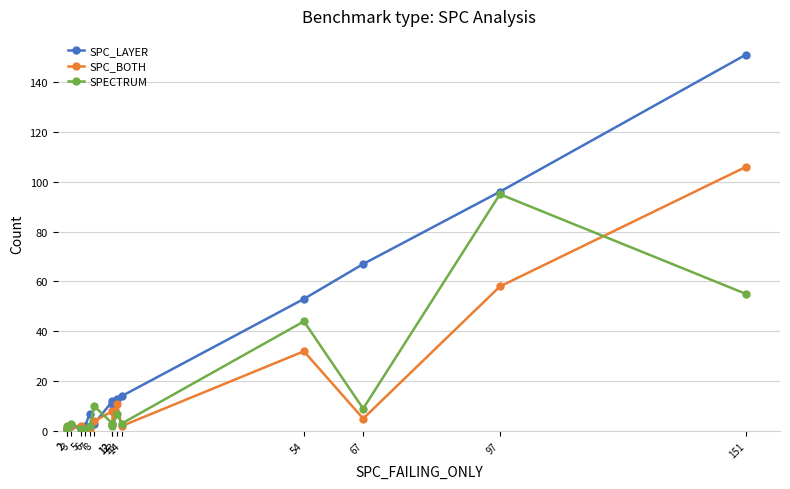

Rank the series at 2 from highest to lowest value.

SPC_LAYER, SPC_BOTH, SPECTRUM